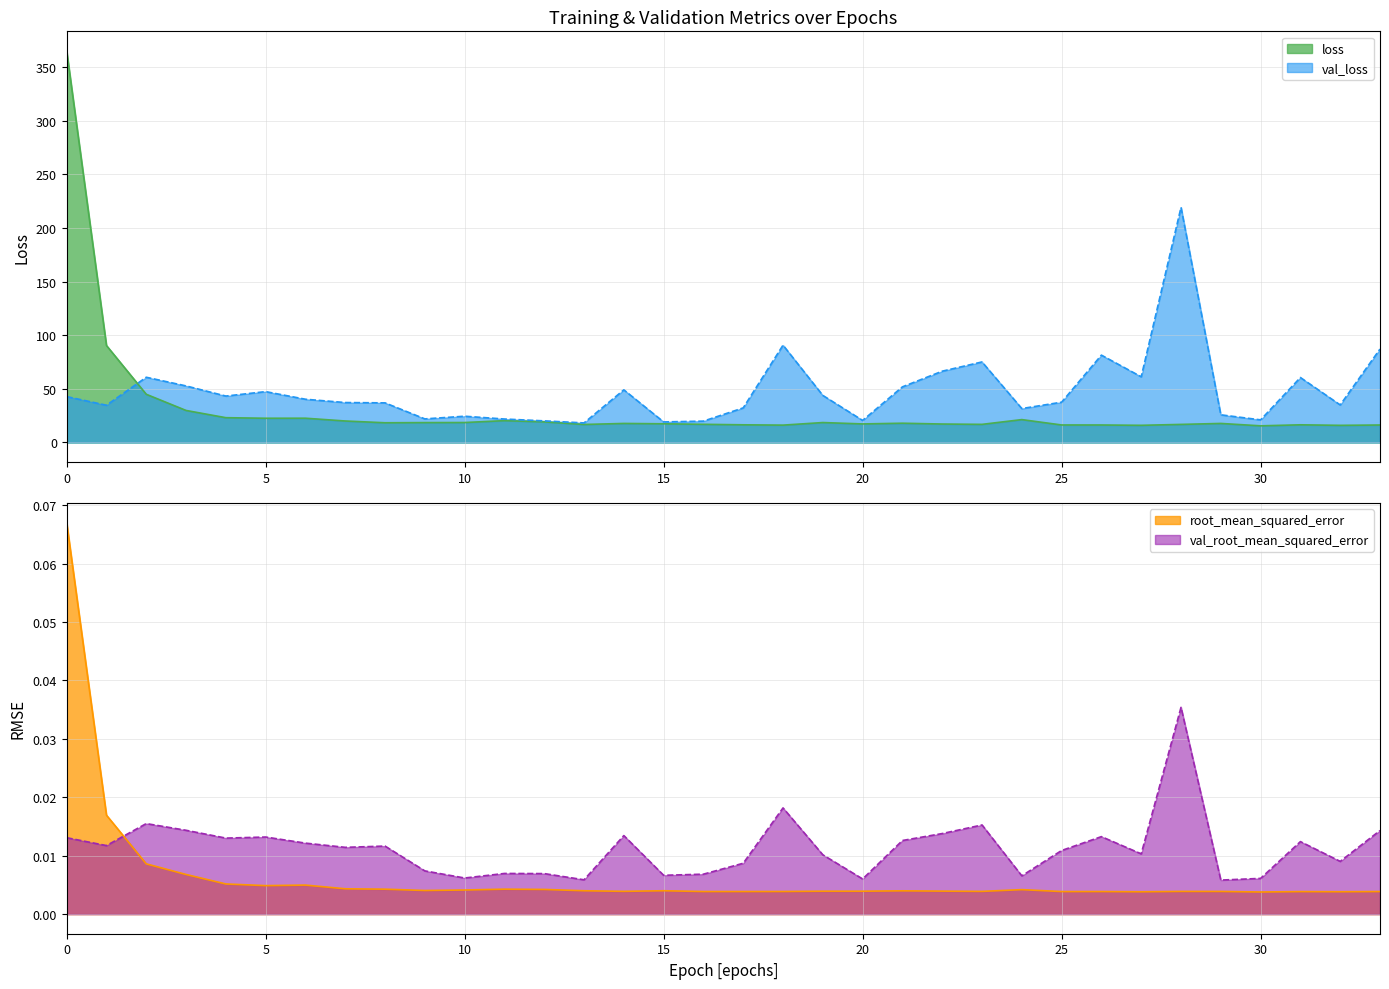

What is the approximate value of loss at 31?

16.4